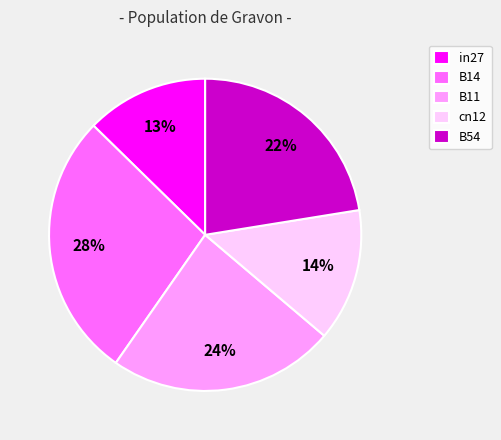

What is the smallest slice in the pie chart?

in27